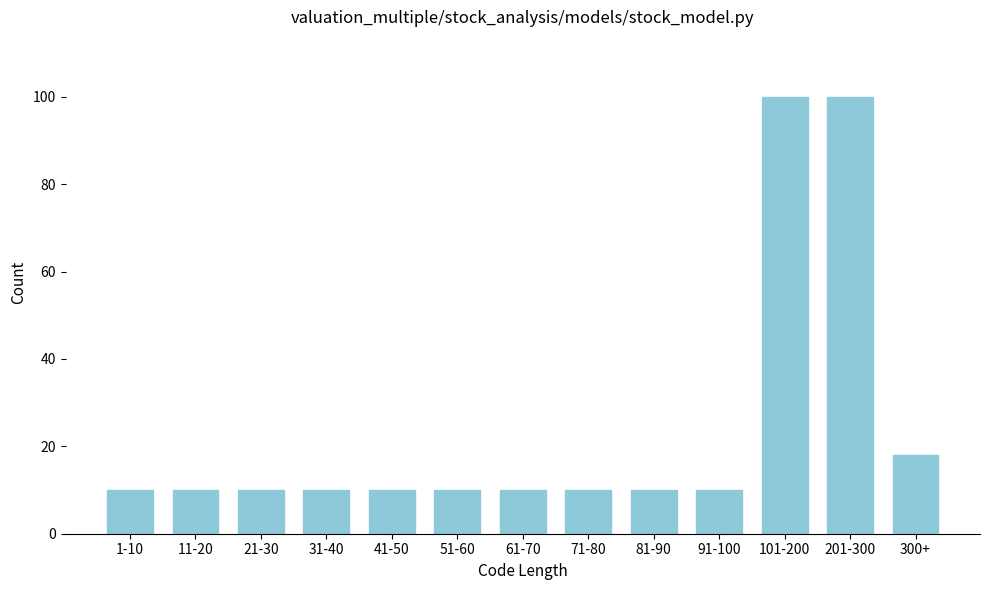

Reading left to right, list all the values displayed in this chart.

1-10=10	11-20=10	21-30=10	31-40=10	41-50=10	51-60=10	61-70=10	71-80=10	81-90=10	91-100=10	101-200=100	201-300=100	300+=18